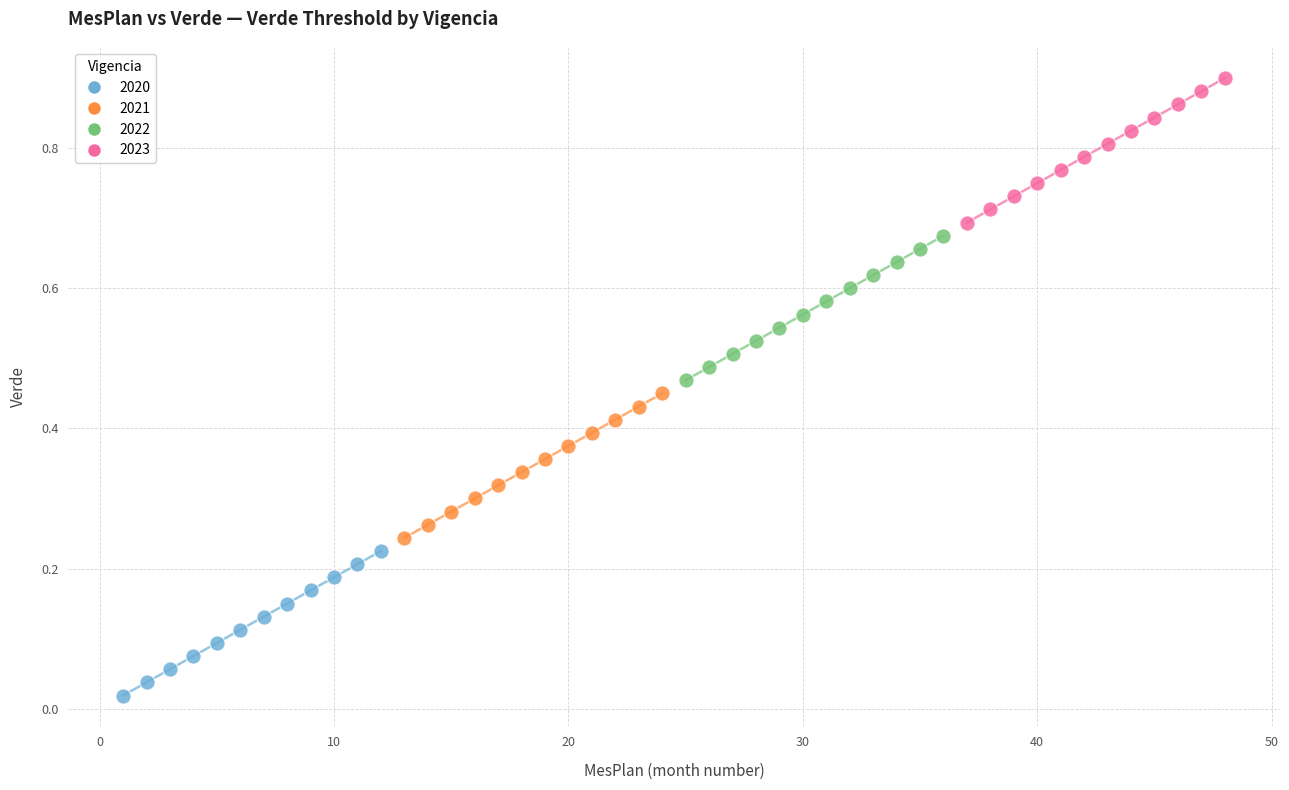

What are all the series names shown in the legend?

2020, 2021, 2022, 2023